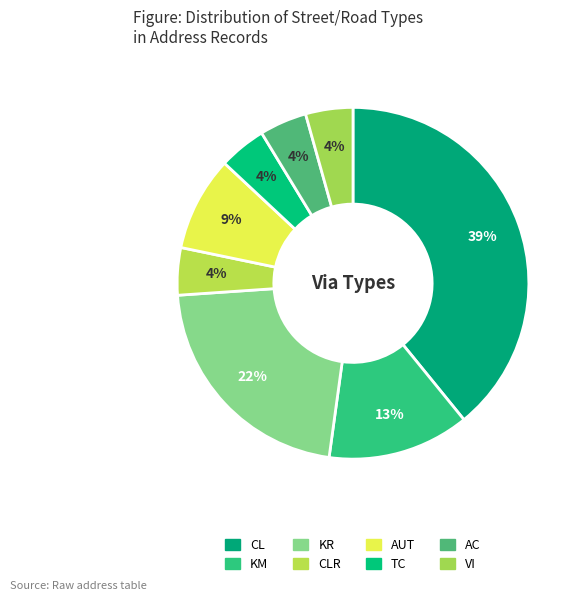

How many segments does this pie chart have?

8